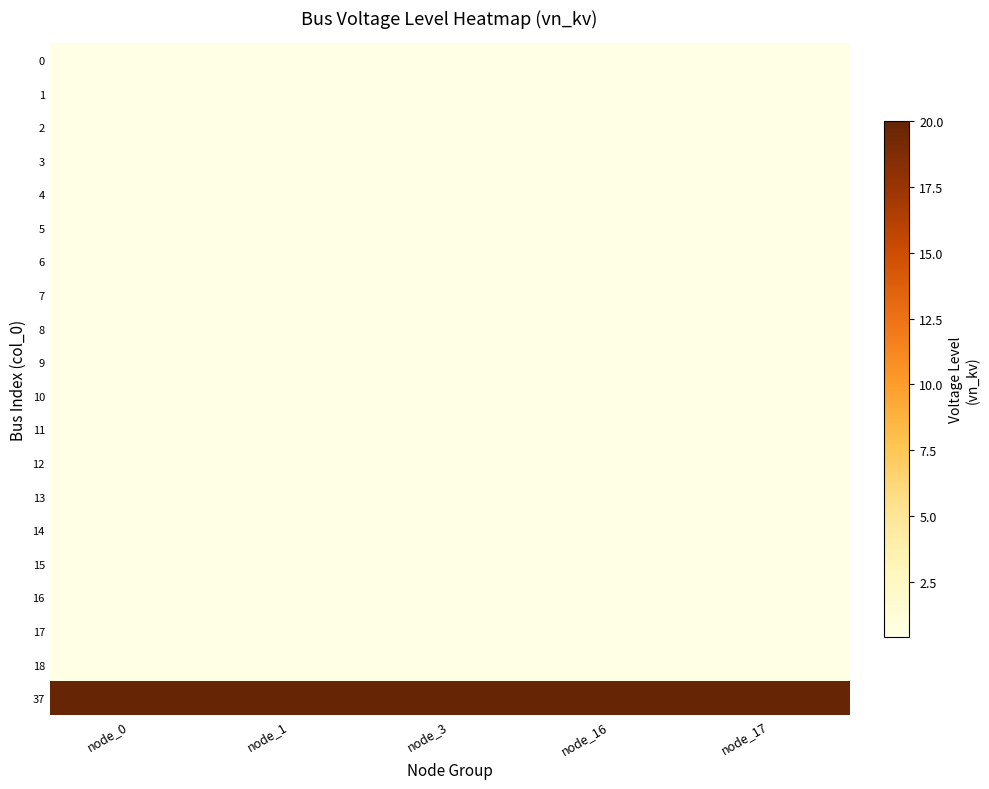

At which category does the chart reach its peak across all series?

node_0